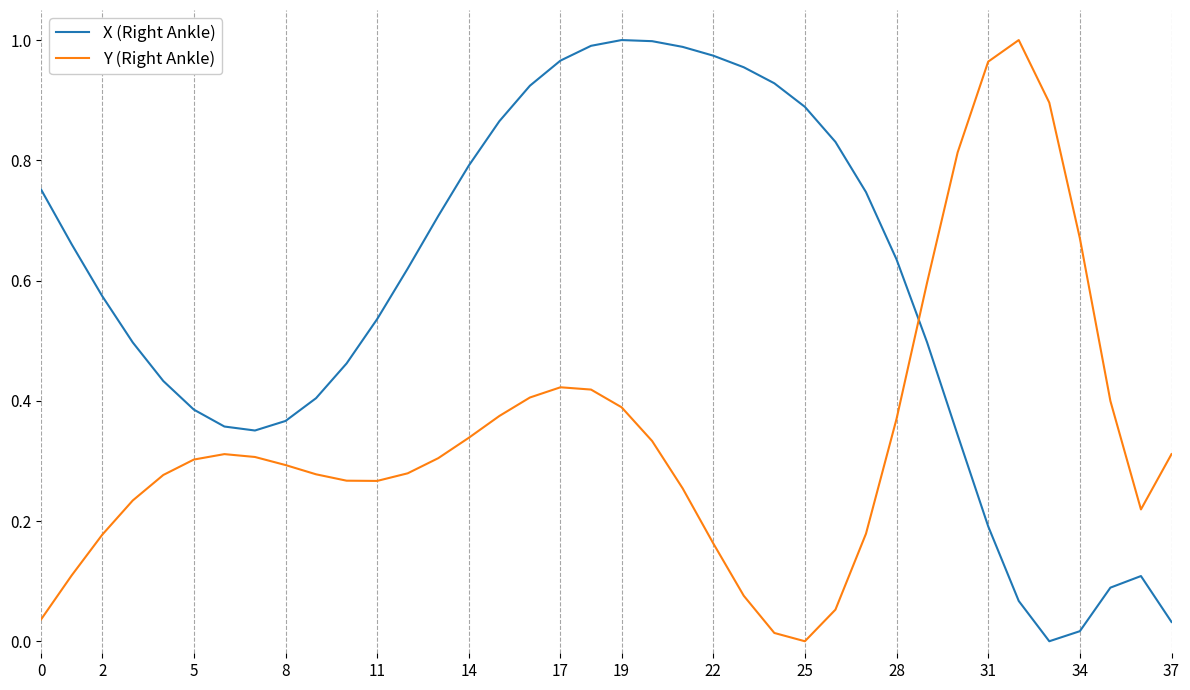

How many intersections are there between Y (Right Ankle) and X (Right Ankle)?

1